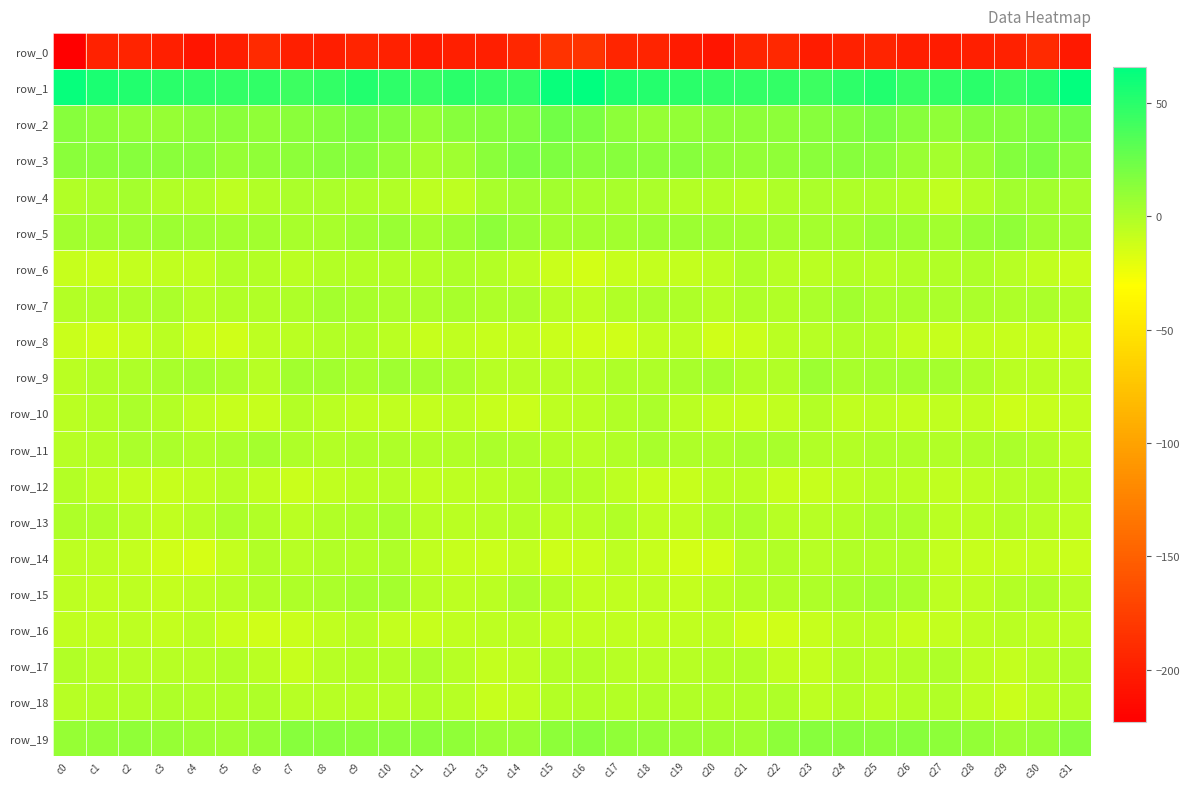

How many values in the row_11 series exceed 0?

13